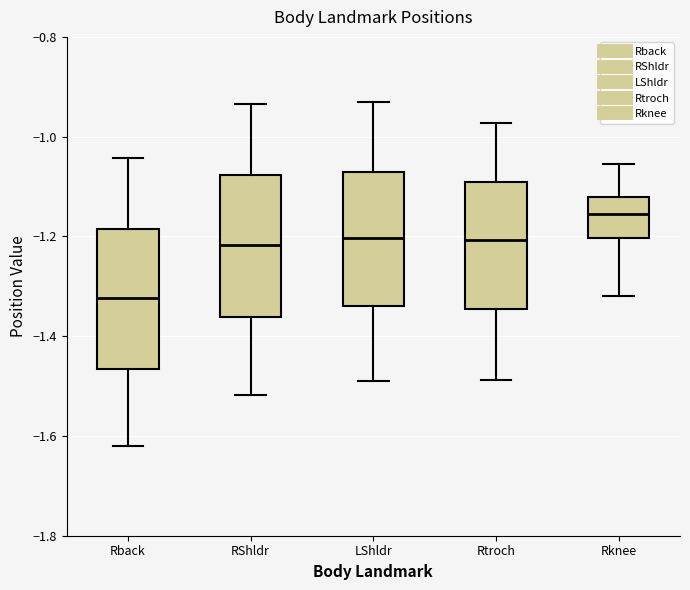

Which box has the lowest median line?

Rback